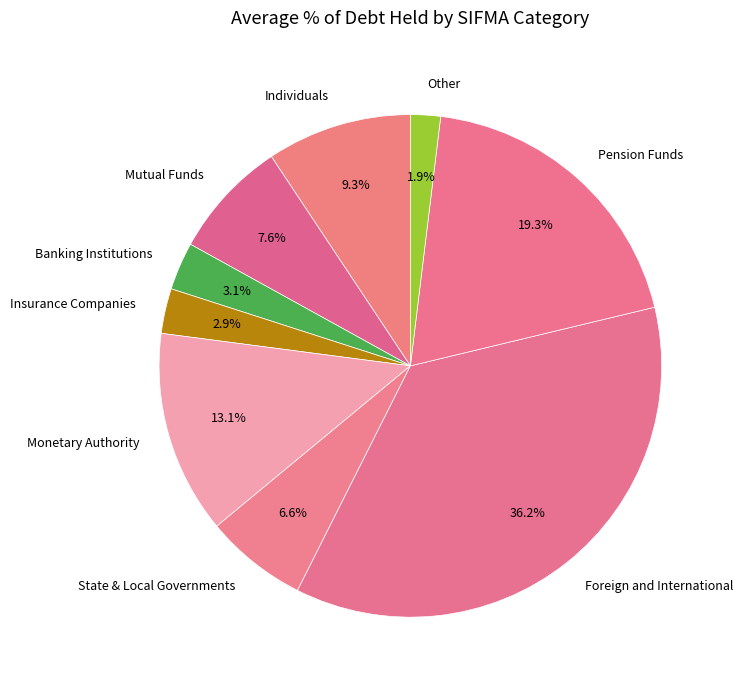

What percentage do Foreign and International and Mutual Funds together represent?

43.8%